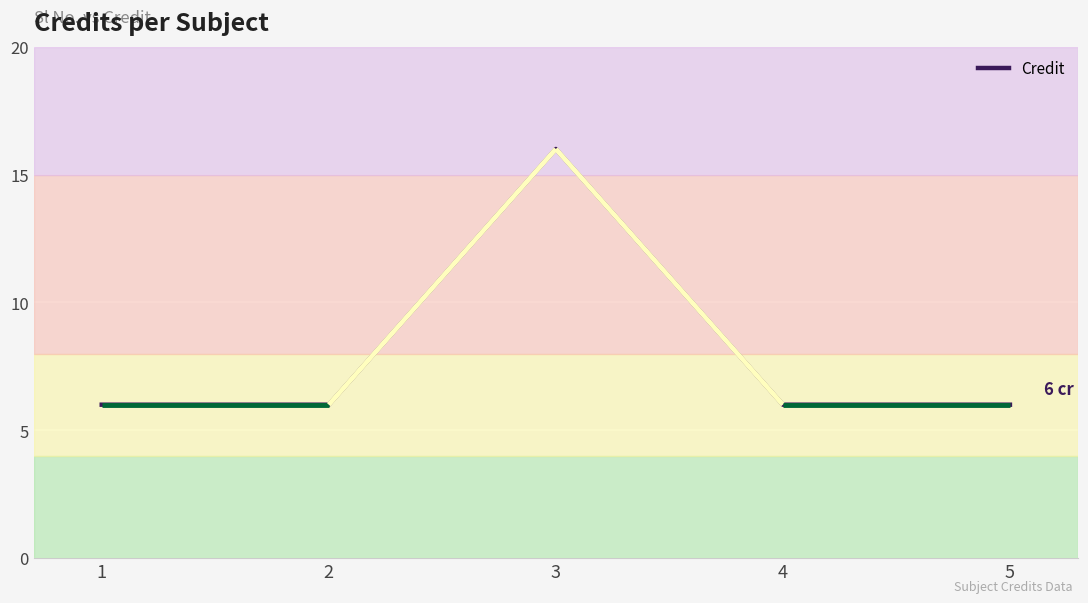

Which category has the highest value across all series?

3